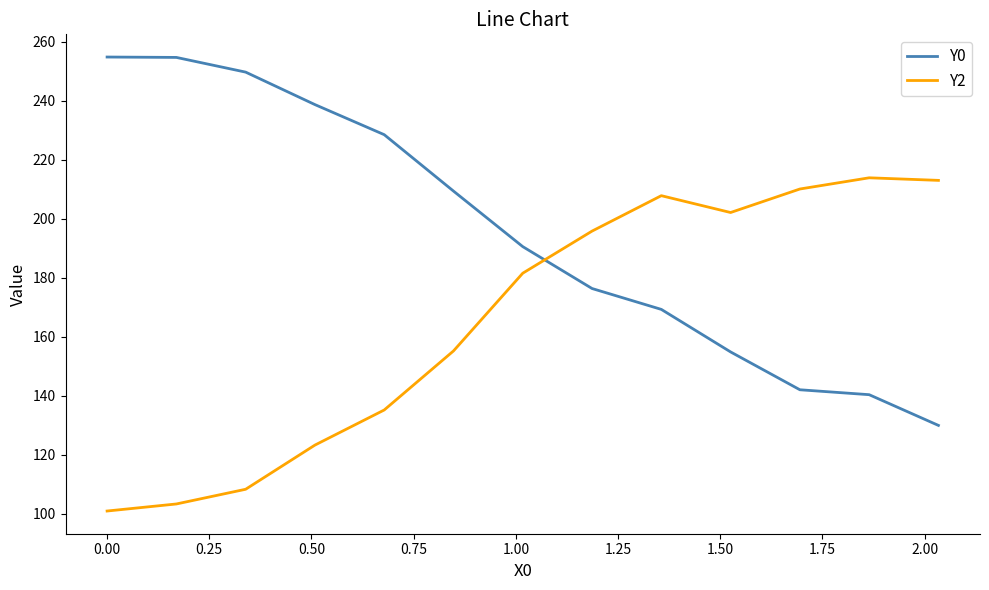

Which series has the largest total across all categories?

Y0